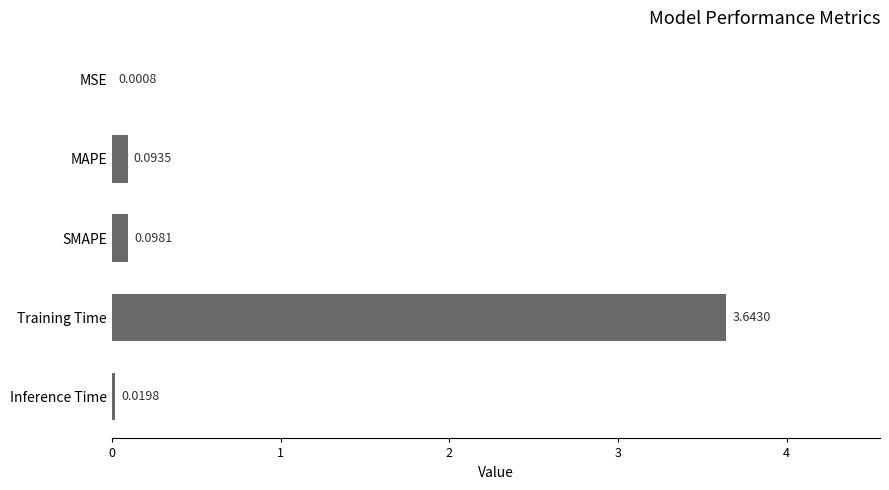

Which category has the highest value across all series?

Training Time